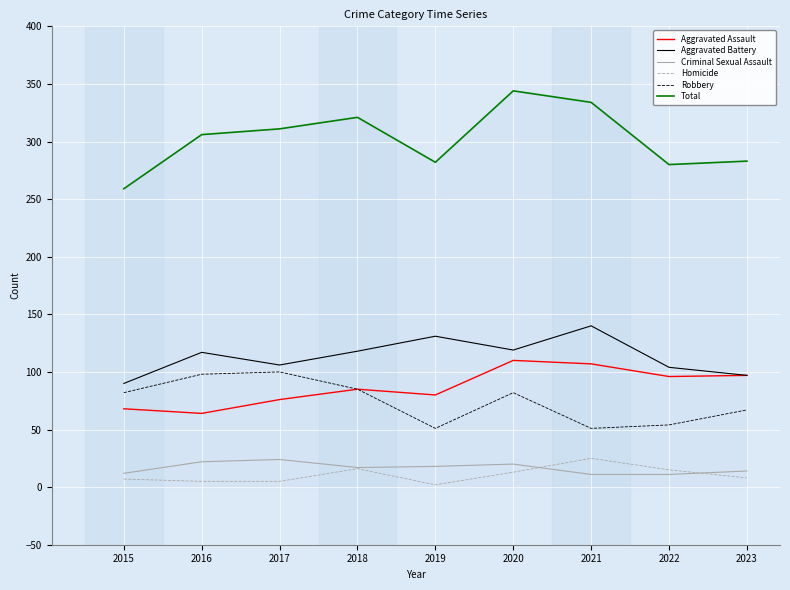

Is it true that Criminal Sexual Assault equals 18 at 2019?

True